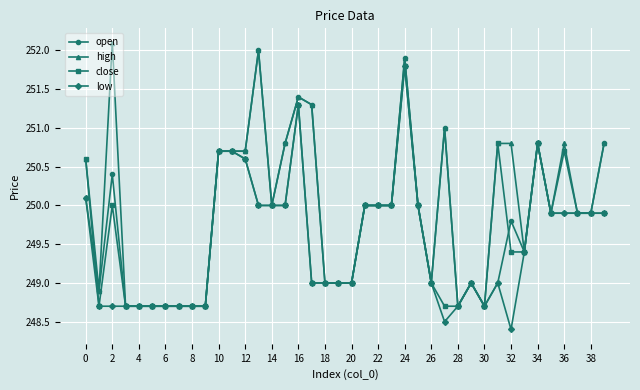

What is the value of the low point at the 32nd from the left?

249.0